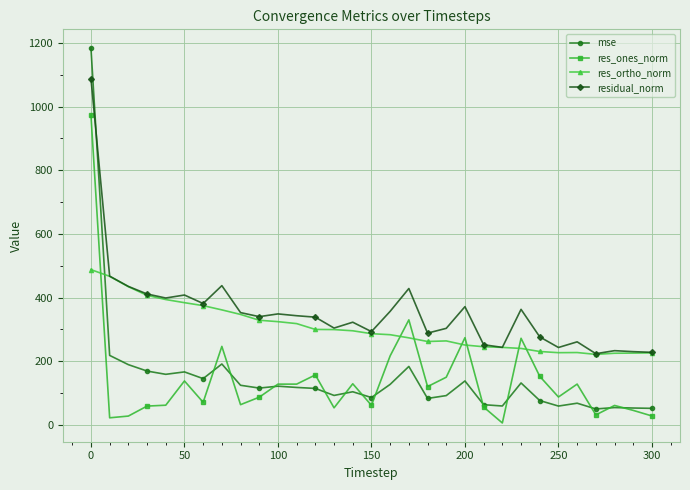

What is the sum of all mse values?

4587.2